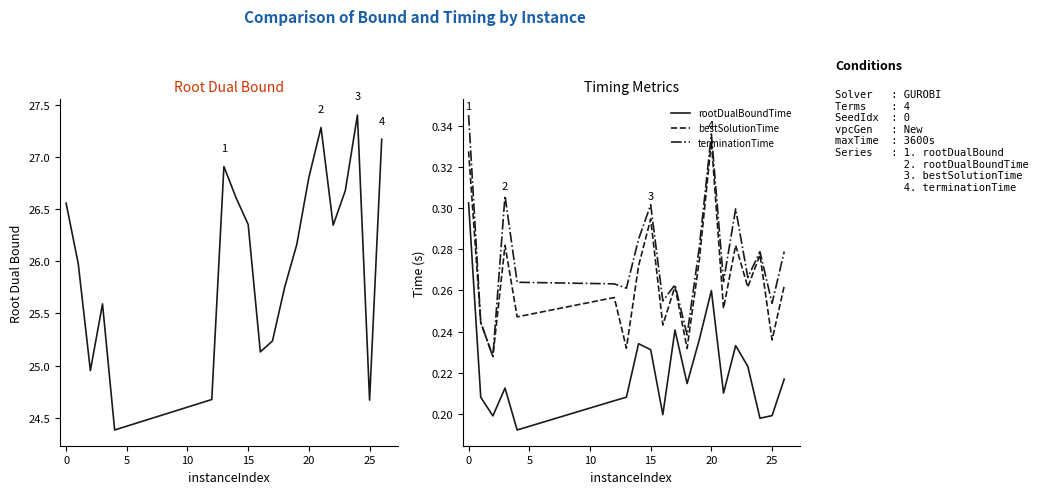

How many lines are shown in the chart?

4